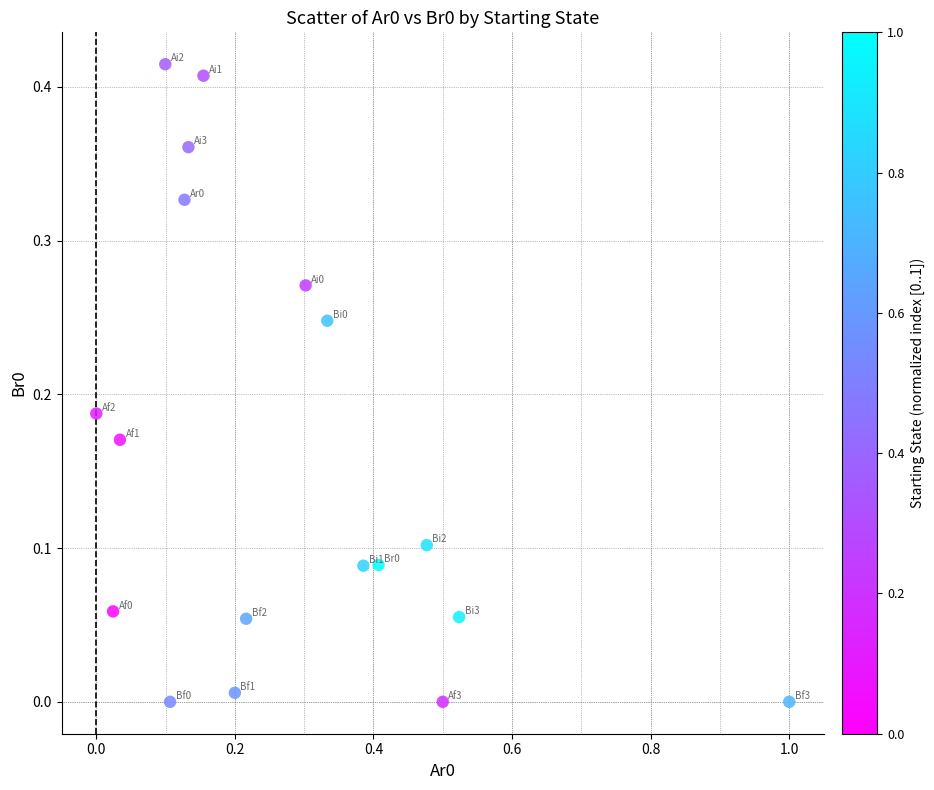

What is the range of X values (max minus min)?

1.0